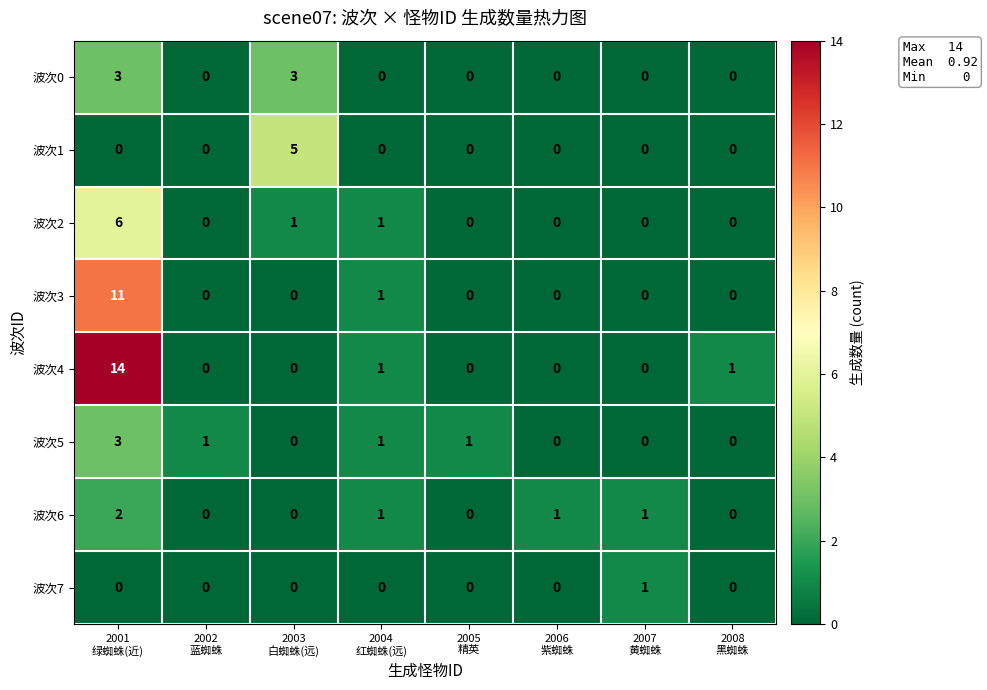

Between 2005
精英 and 2004
红蜘蛛(远), which is larger?

2005
精英